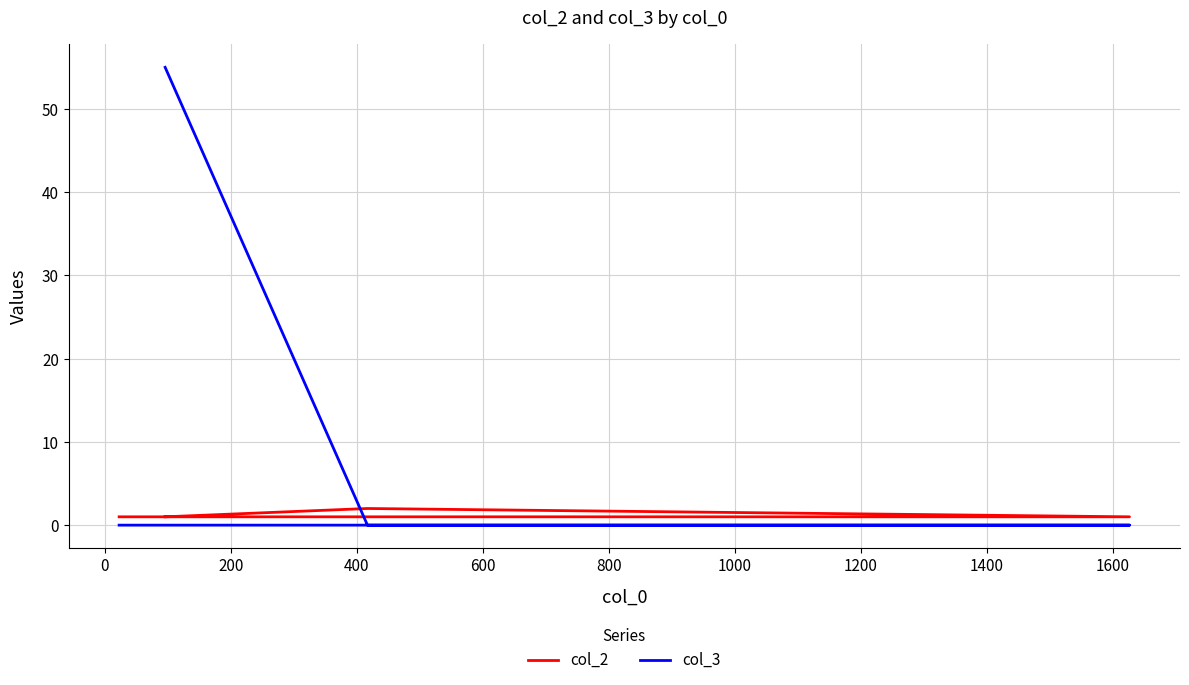

Reading left to right, what are all the values shown in this chart?

col_2: 1	2	1	1
col_3: 55	0	0	0